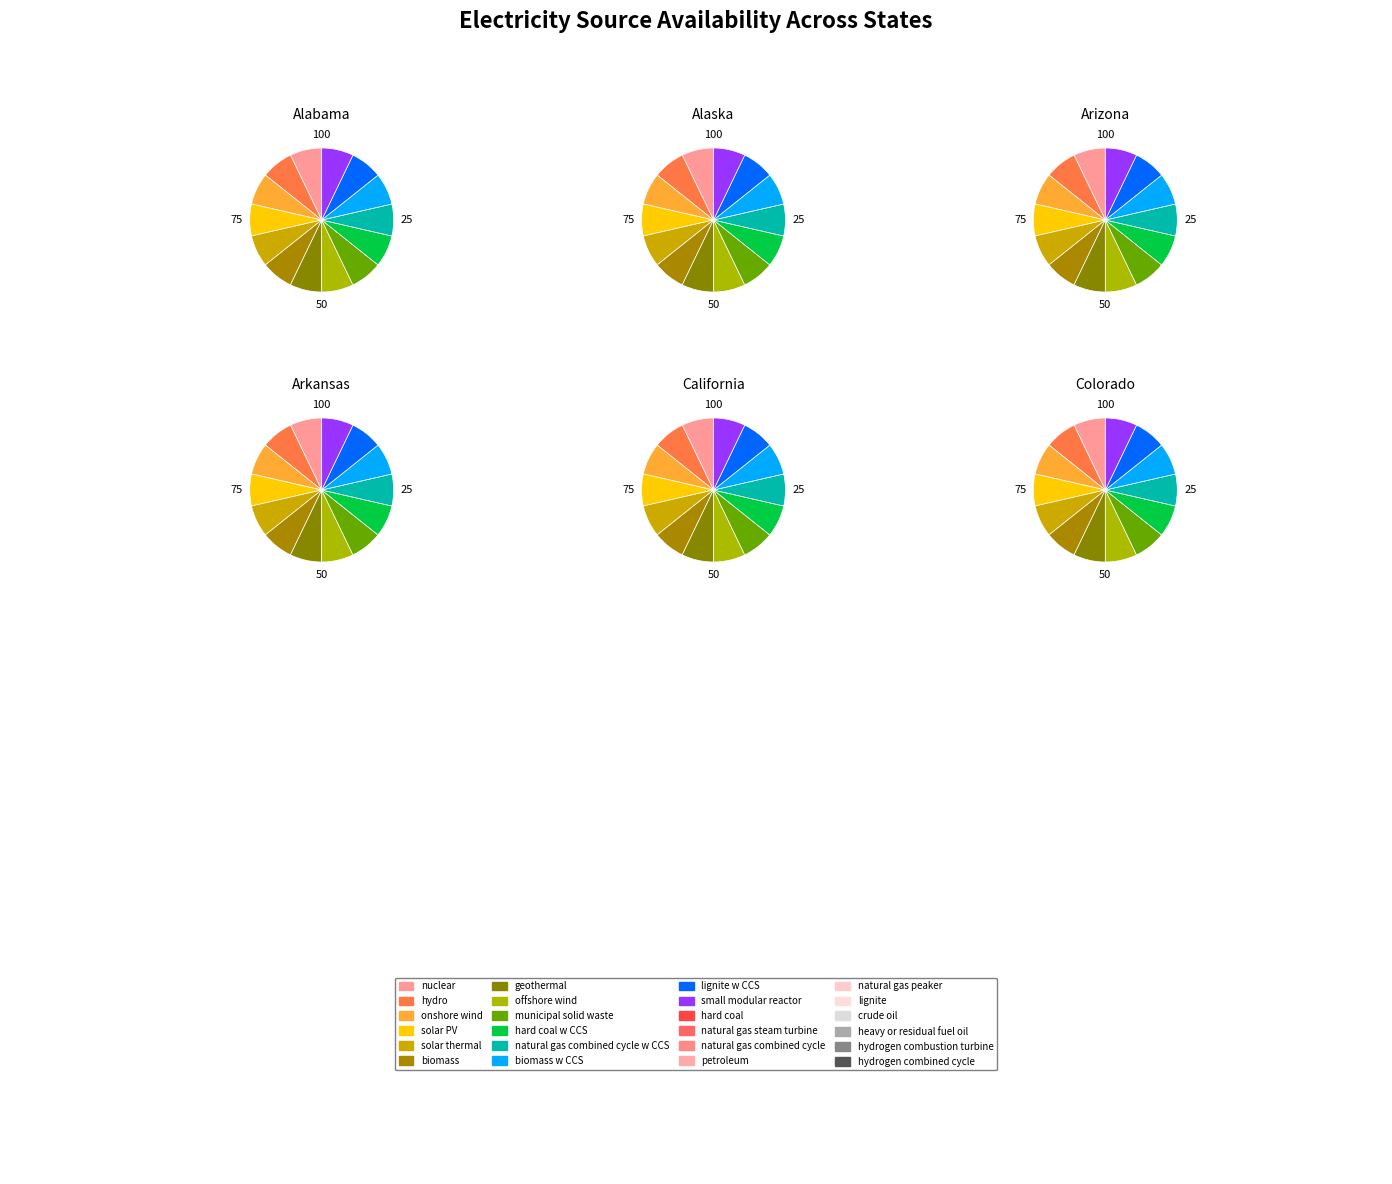

Which has a higher value, lignite w CCS or offshore wind?

lignite w CCS